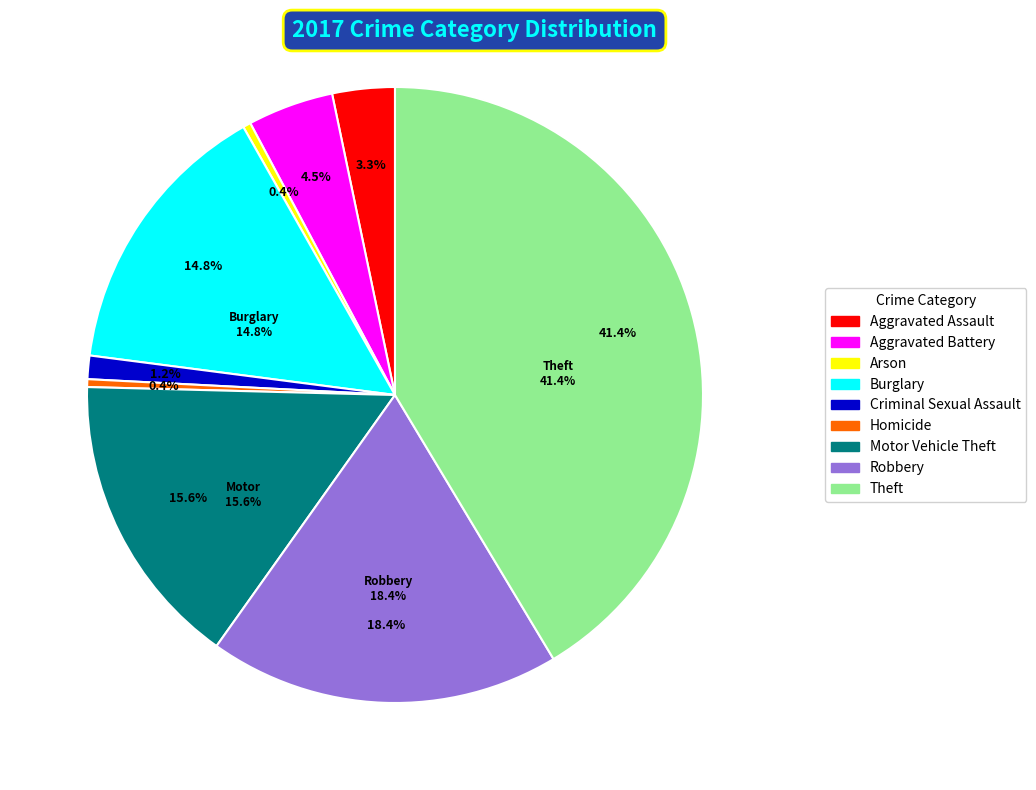

What portion of the pie excludes Burglary?

85.2%